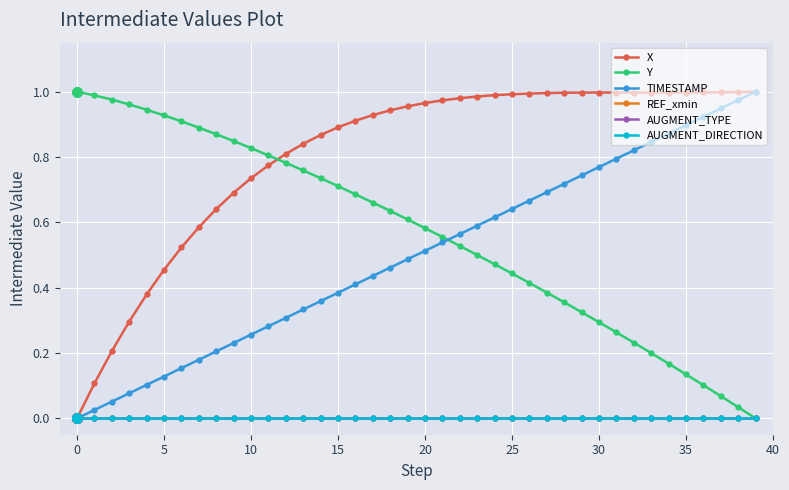

Which category has the highest value across all series?

39